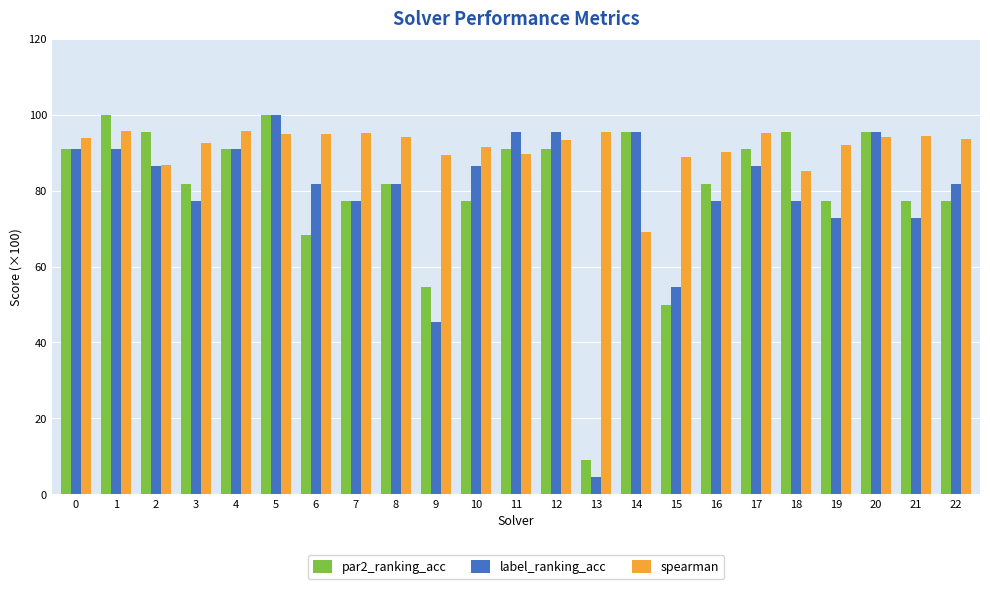

What is the difference between the maximum and minimum values in the label_ranking_acc series?

95.5